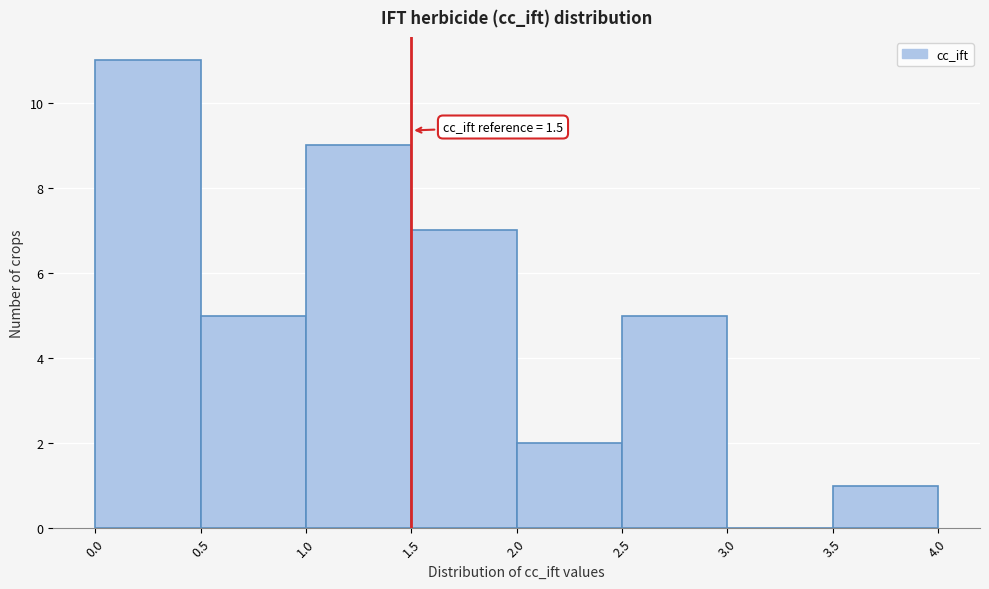

Which range on the x-axis has the tallest bar?

0.0 to 0.5